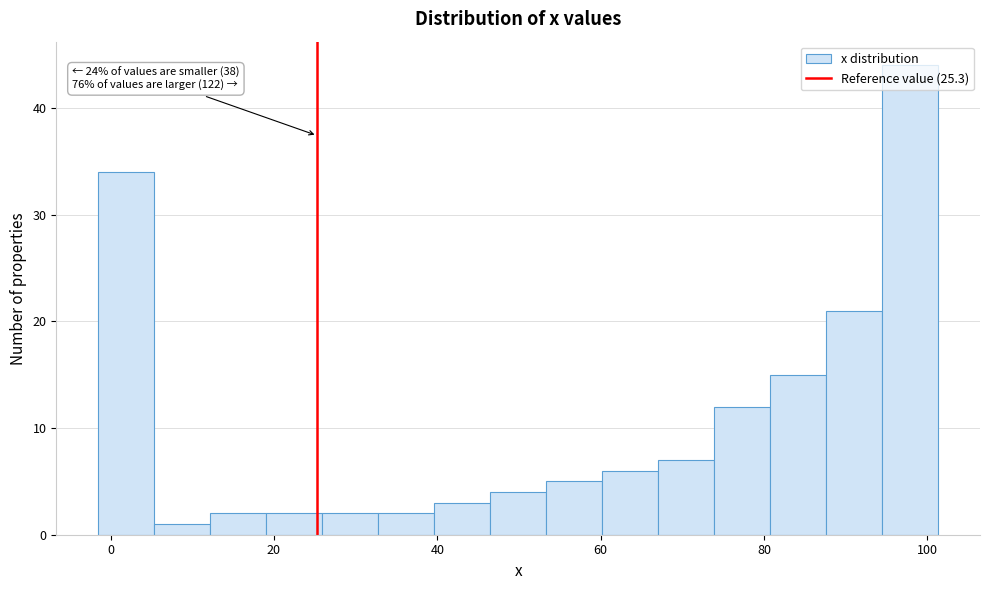

Around what value on the x-axis is the tallest bar? Give the approximate position of its centre, as read against the axis.

98